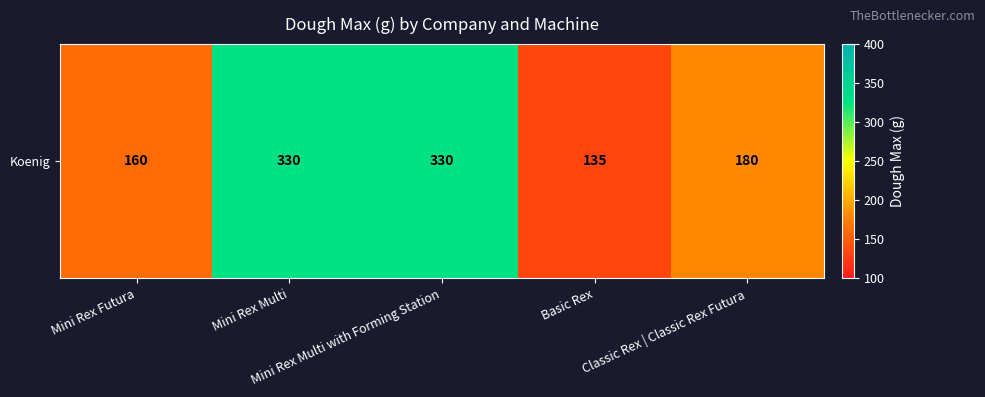

List the labels in order of value, smallest first.

Basic Rex, Mini Rex Futura, Classic Rex | Classic Rex Futura, Mini Rex Multi, Mini Rex Multi with Forming Station